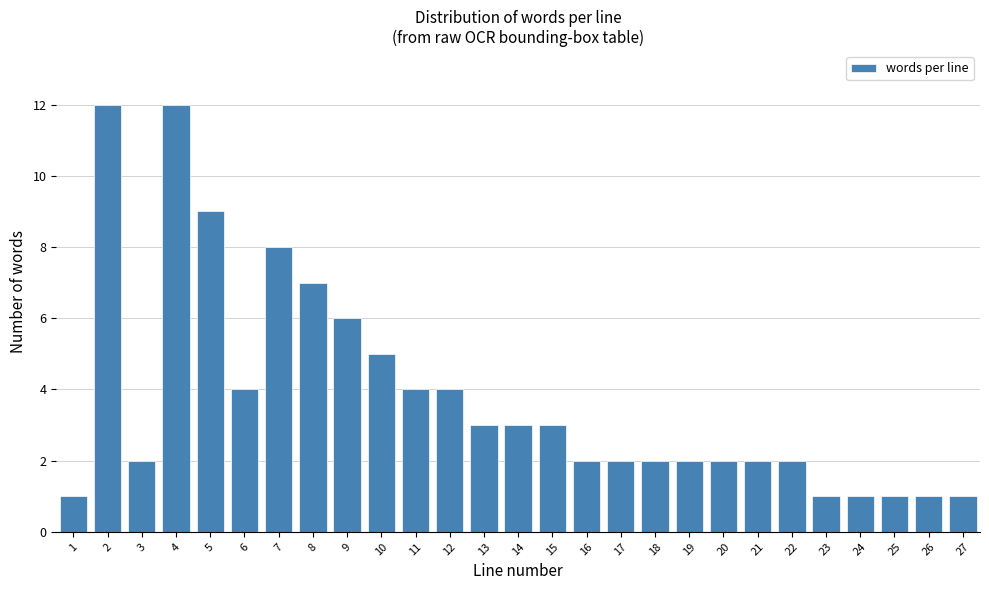

Reading left to right, list all the values displayed in this chart.

1=1	2=12	3=2	4=12	5=9	6=4	7=8	8=7	9=6	10=5	11=4	12=4	13=3	14=3	15=3	16=2	17=2	18=2	19=2	20=2	21=2	22=2	23=1	24=1	25=1	26=1	27=1